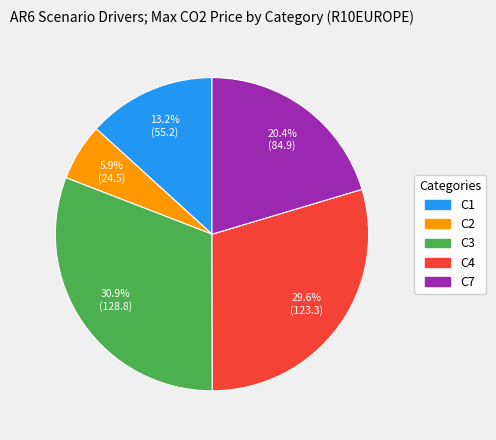

Is there a majority slice in this chart?

No